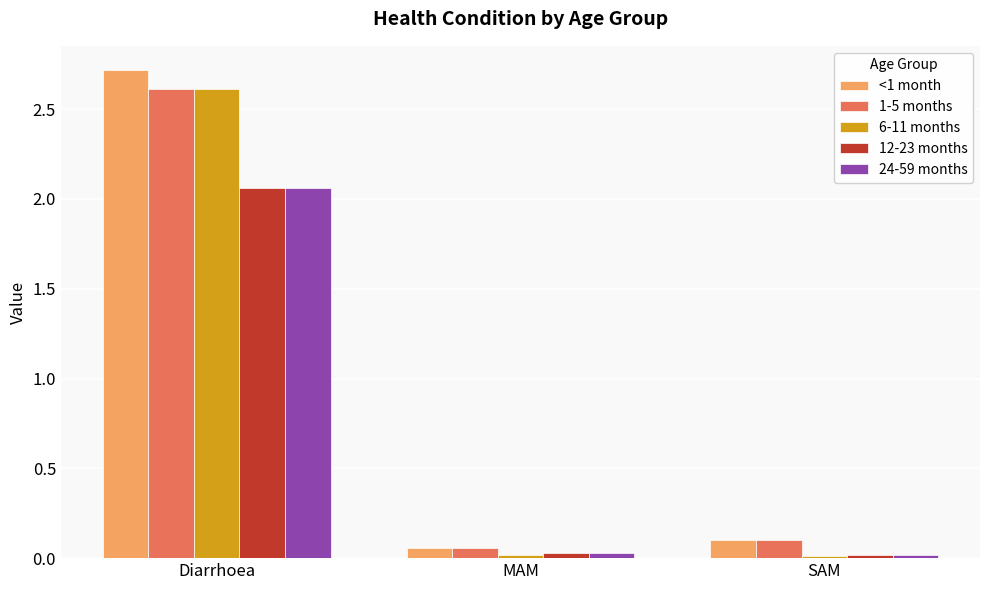

True or false: 1-5 months has a value of 2.6 at Diarrhoea.

True